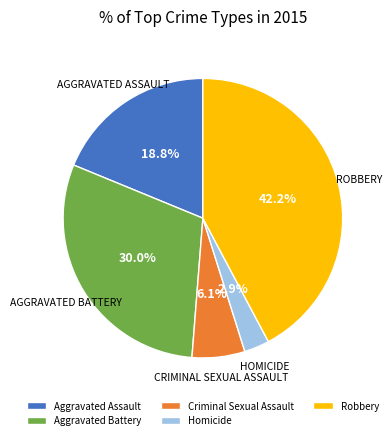

Is it true that Criminal Sexual Assault is 6% of the pie?

True